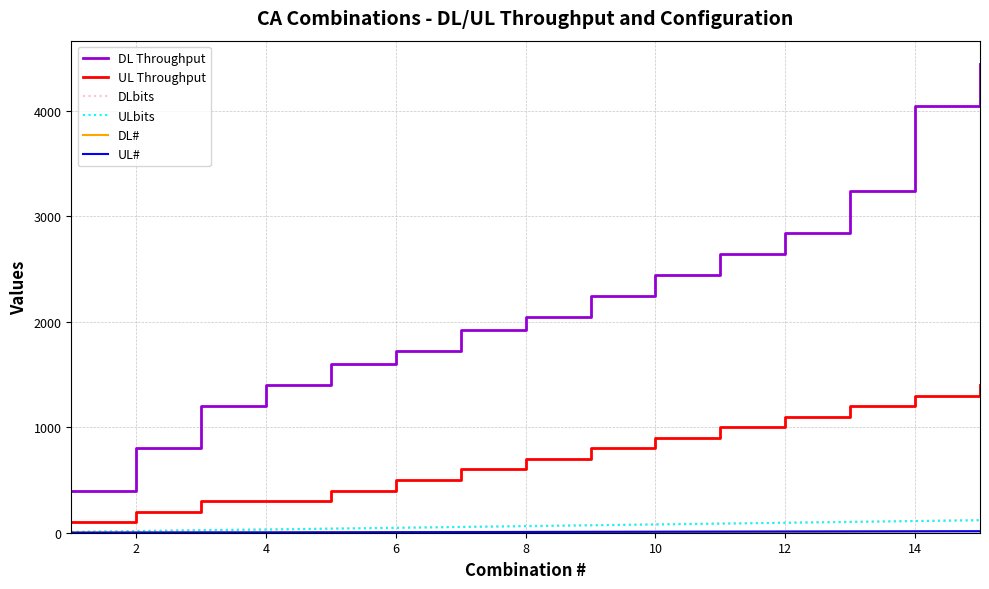

Which series has the largest total across all categories?

DL Throughput